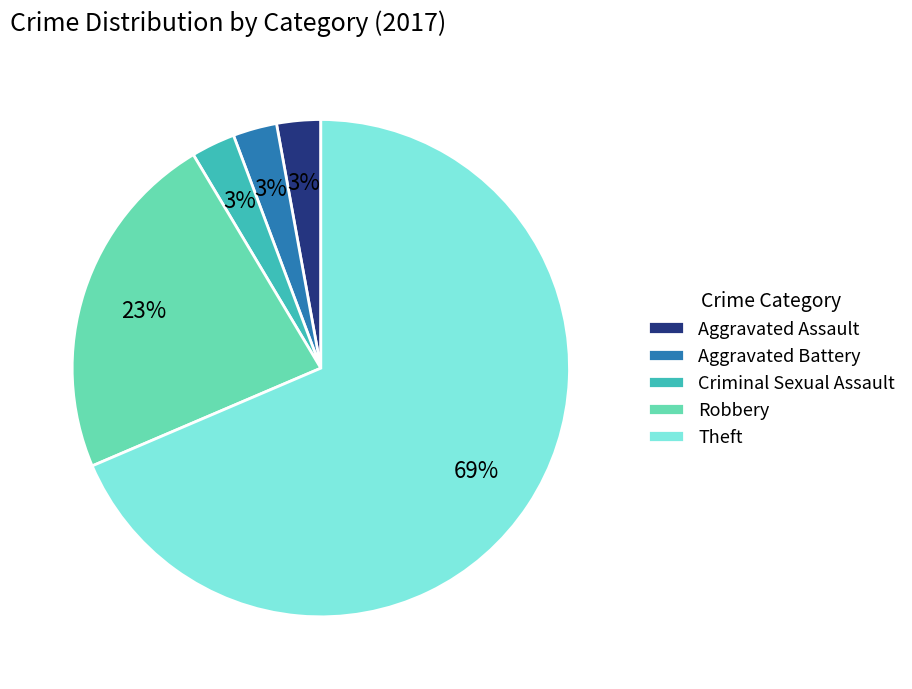

Is it true that Criminal Sexual Assault is 14% of the pie?

False